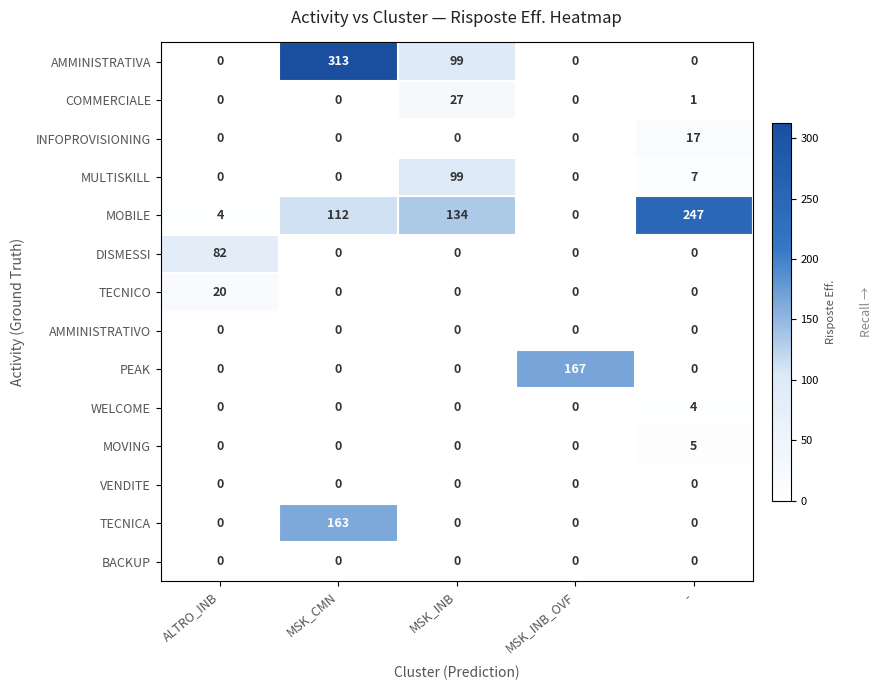

What is the maximum value shown in the chart?

313